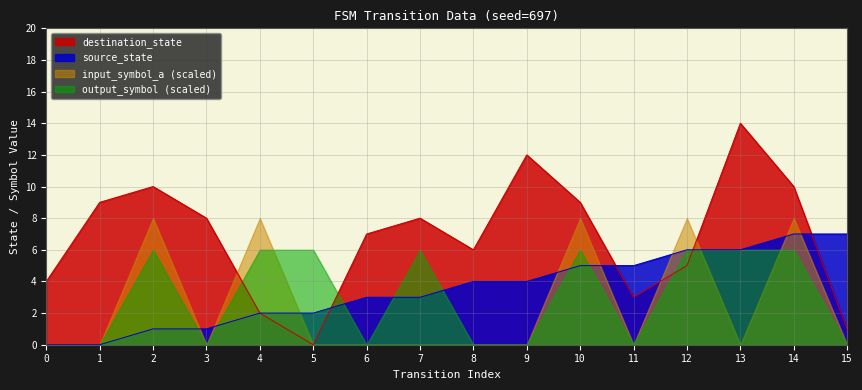

How many source_state values are between 2 and 6?

10